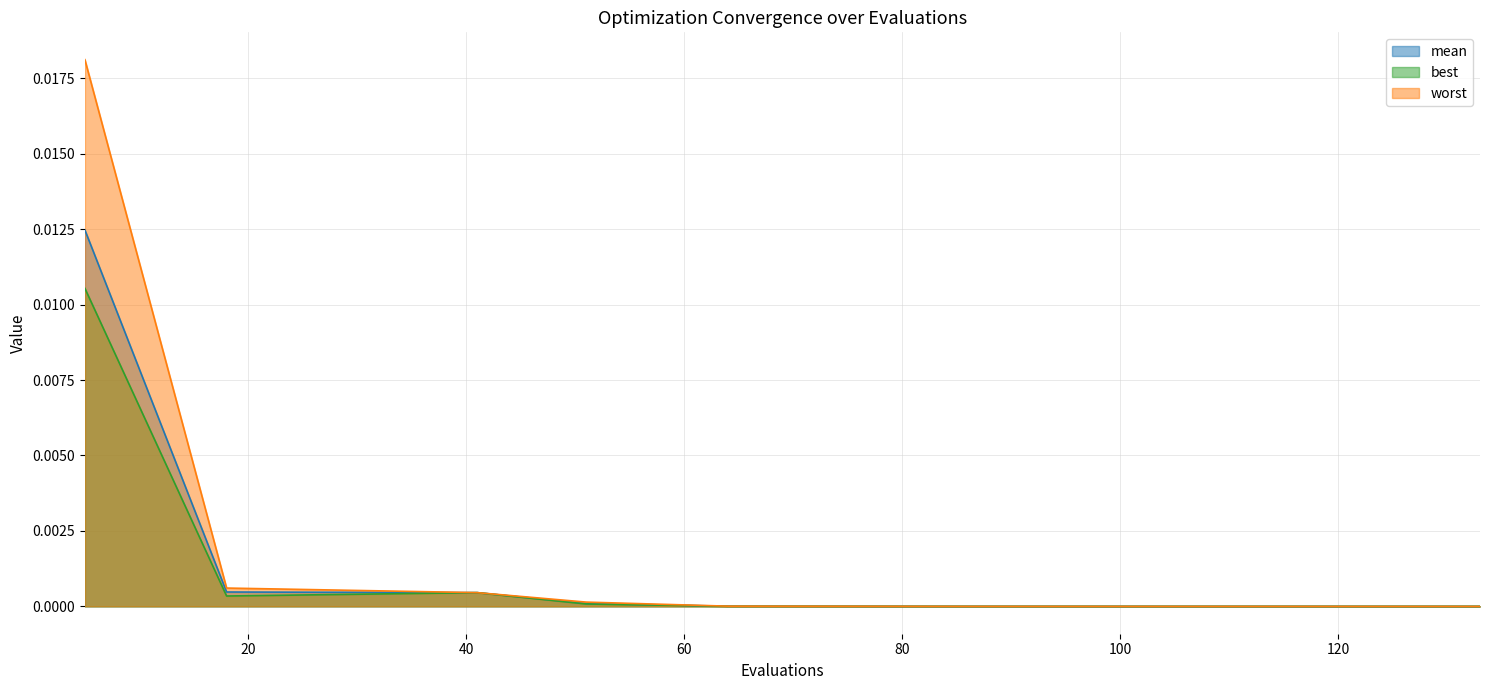

The best series shows 0.0 at 121. True or false?

True